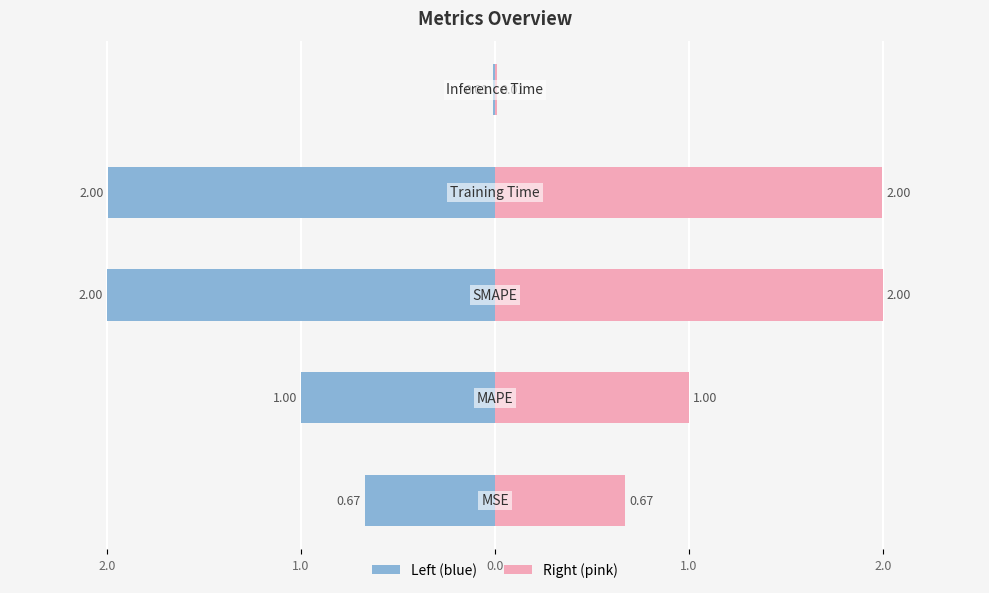

True or false: the data shows 0.0 at Inference Time.

False